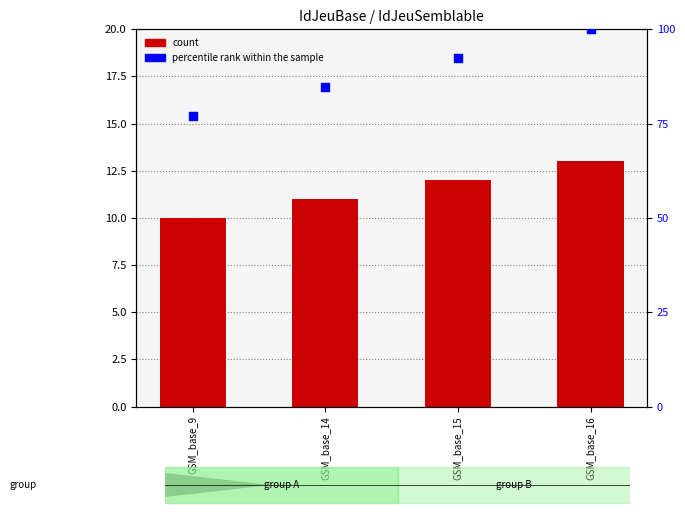

Which series has the largest total across all categories?

percentile rank within the sample